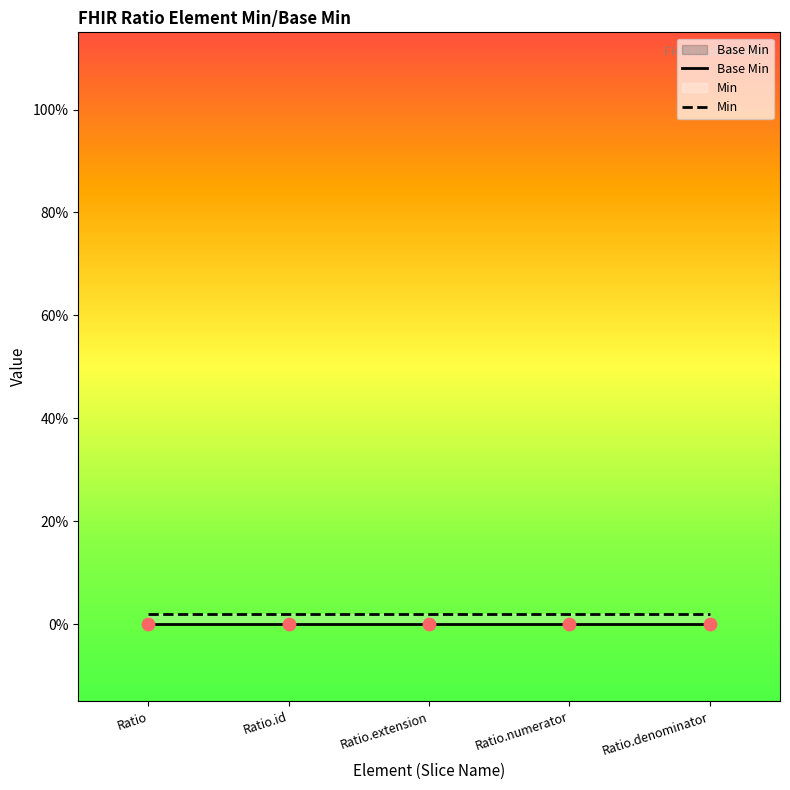

What are all the series names shown in the legend?

Base Min, Min